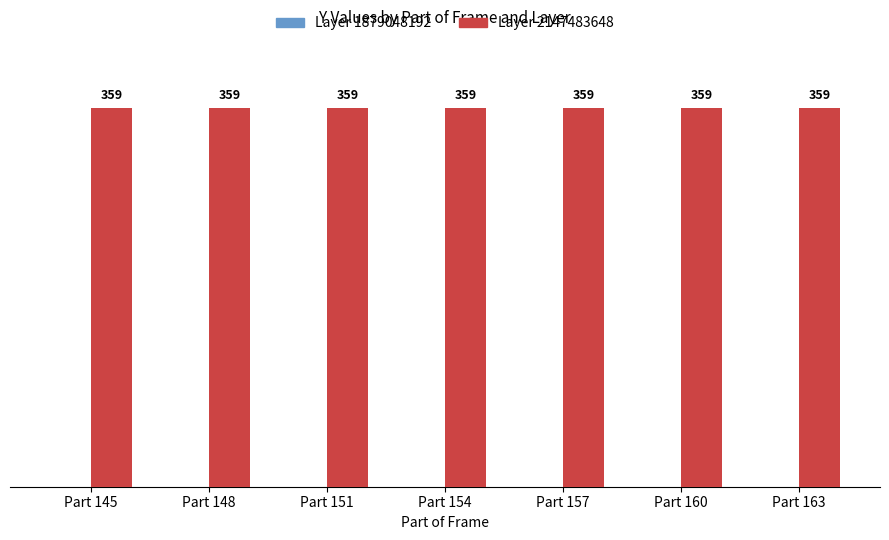

Reading left to right, what are all the values shown in this chart?

Layer 1879048192: 0	0	0	0	0	0	0
Layer 2147483648: 359	359	359	359	359	359	359